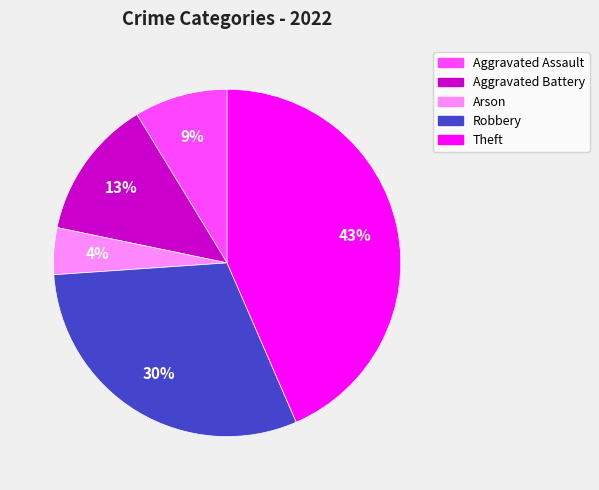

To the nearest percent, what is the average slice percentage?

20%